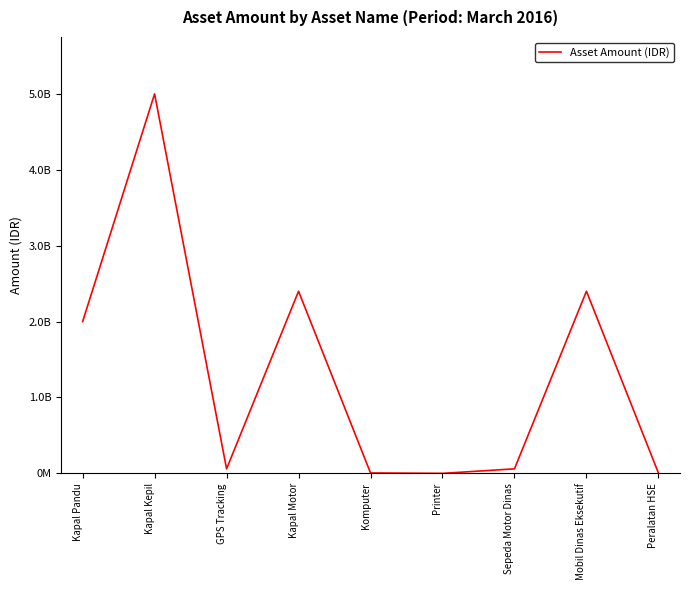

True or false: there are more than 0 points higher than both neighbors.

True